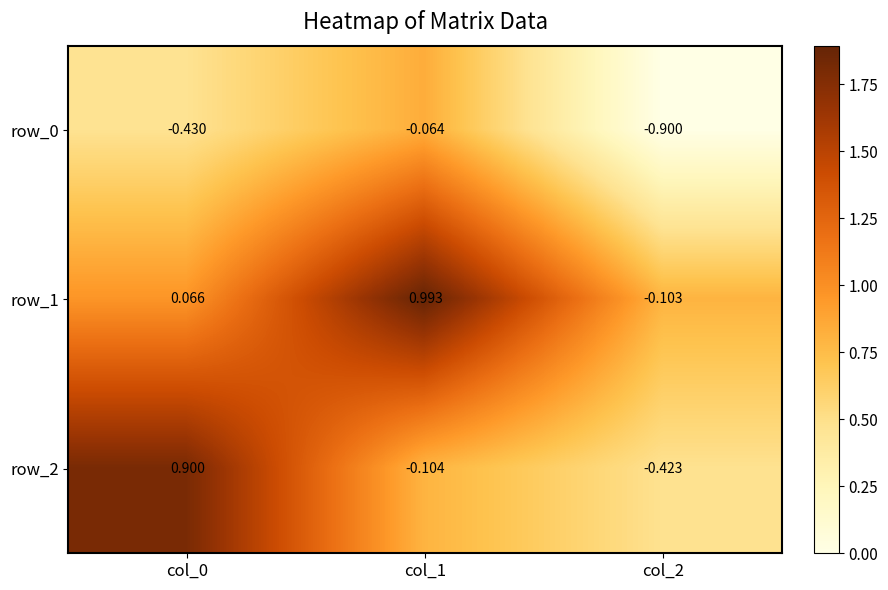

Is the value of row_2 at col_1 greater than the value of row_0 at col_1?

No